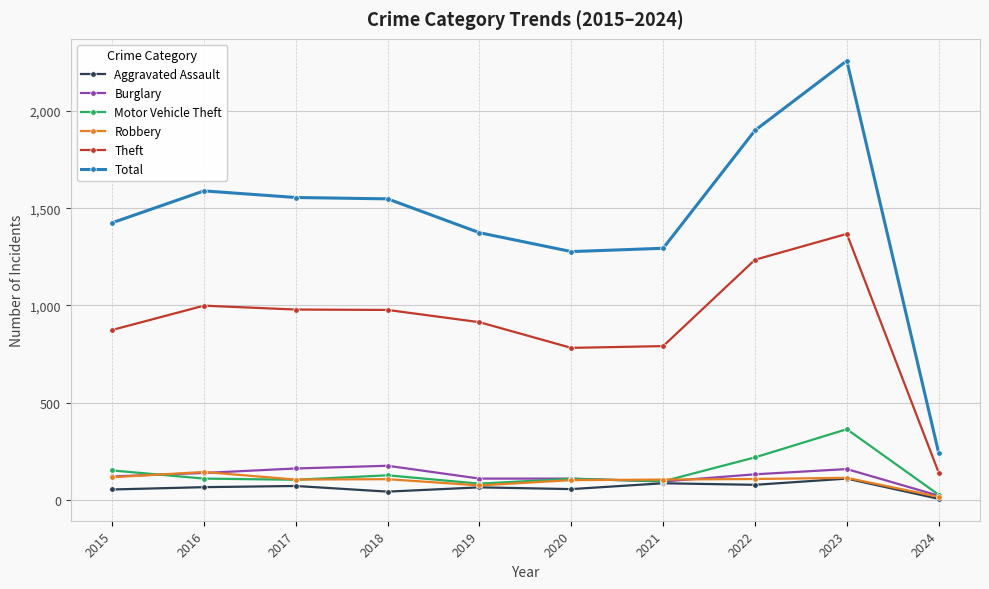

Which category has the highest value in the Motor Vehicle Theft series?

2023